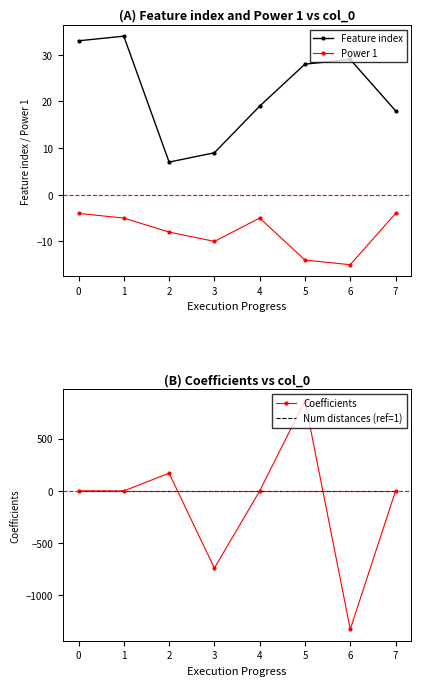

What is the maximum value for Power 1?

-4